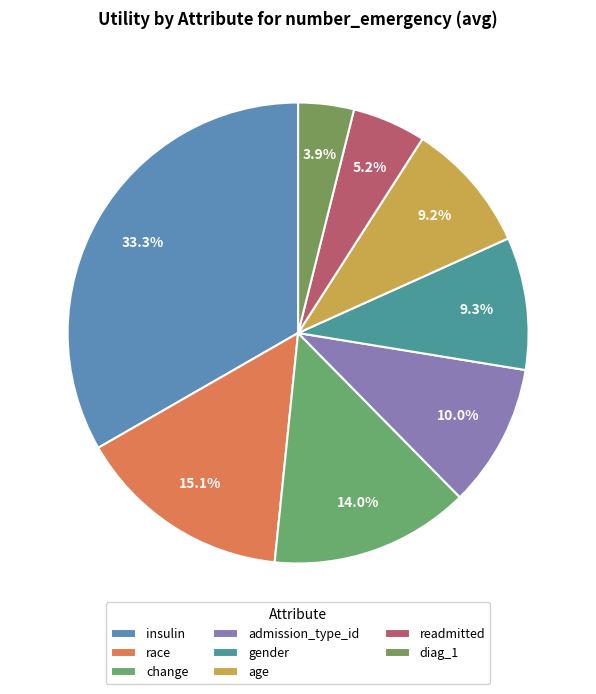

Which slice is the largest?

insulin